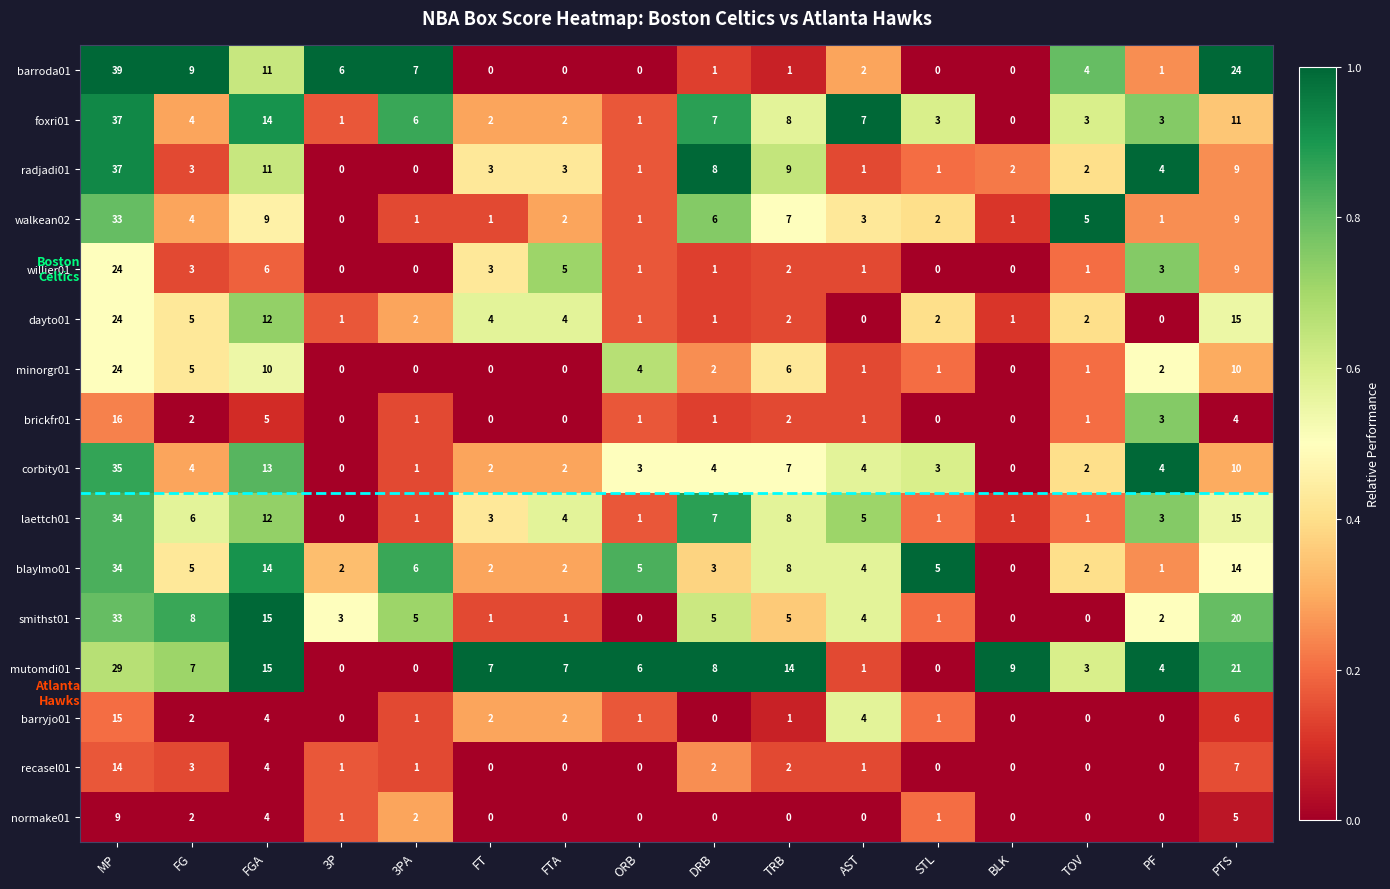

Which series has the largest total across all categories?

mutomdi01